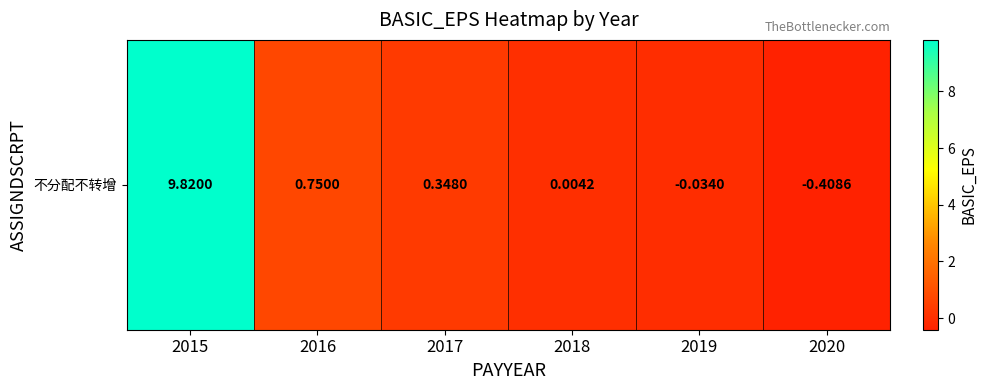

What is the change in value from 2015 to 2018?

-9.8